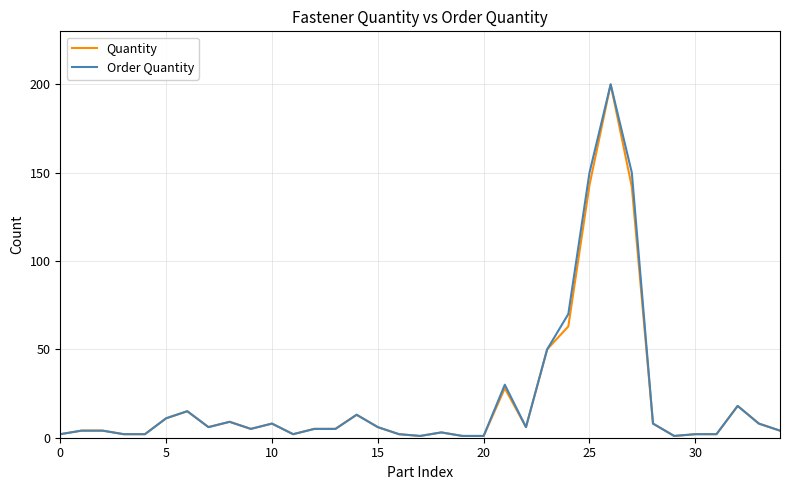

What is the greatest value displayed?

200